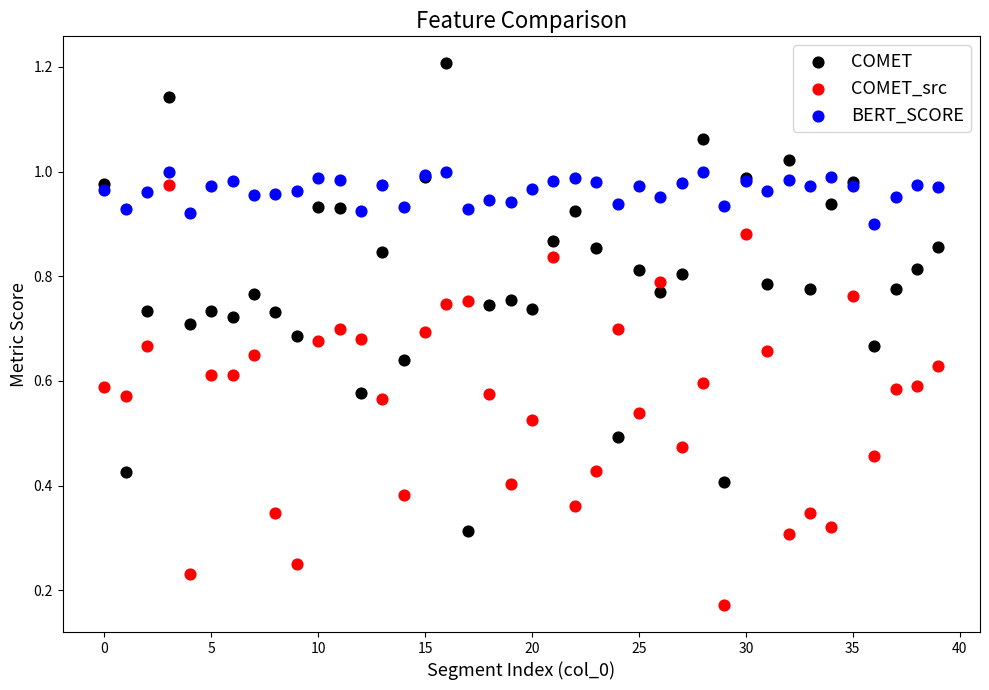

Which series has the largest Y range (max minus min)?

COMET